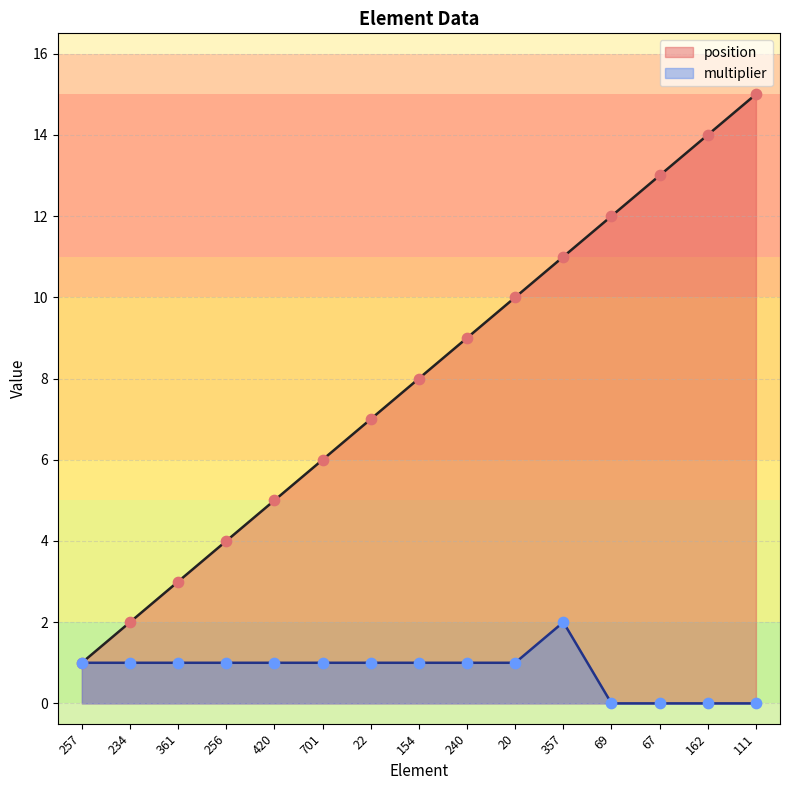

Which series has the largest total across all categories?

position